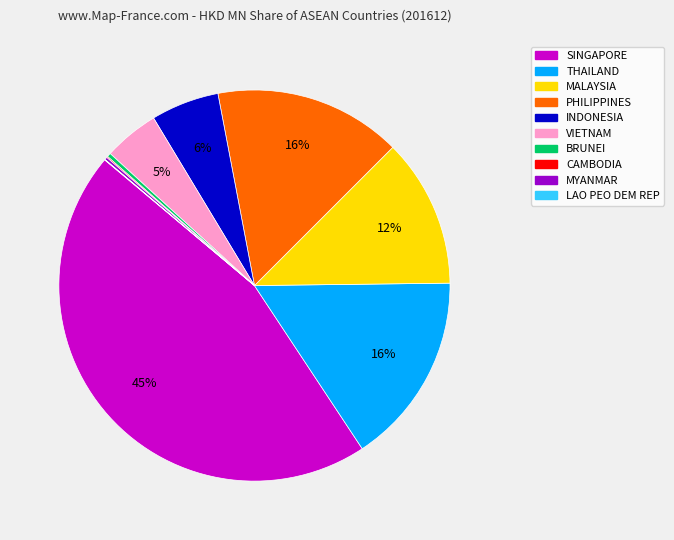

True or false: INDONESIA accounts for 1% of the total.

False